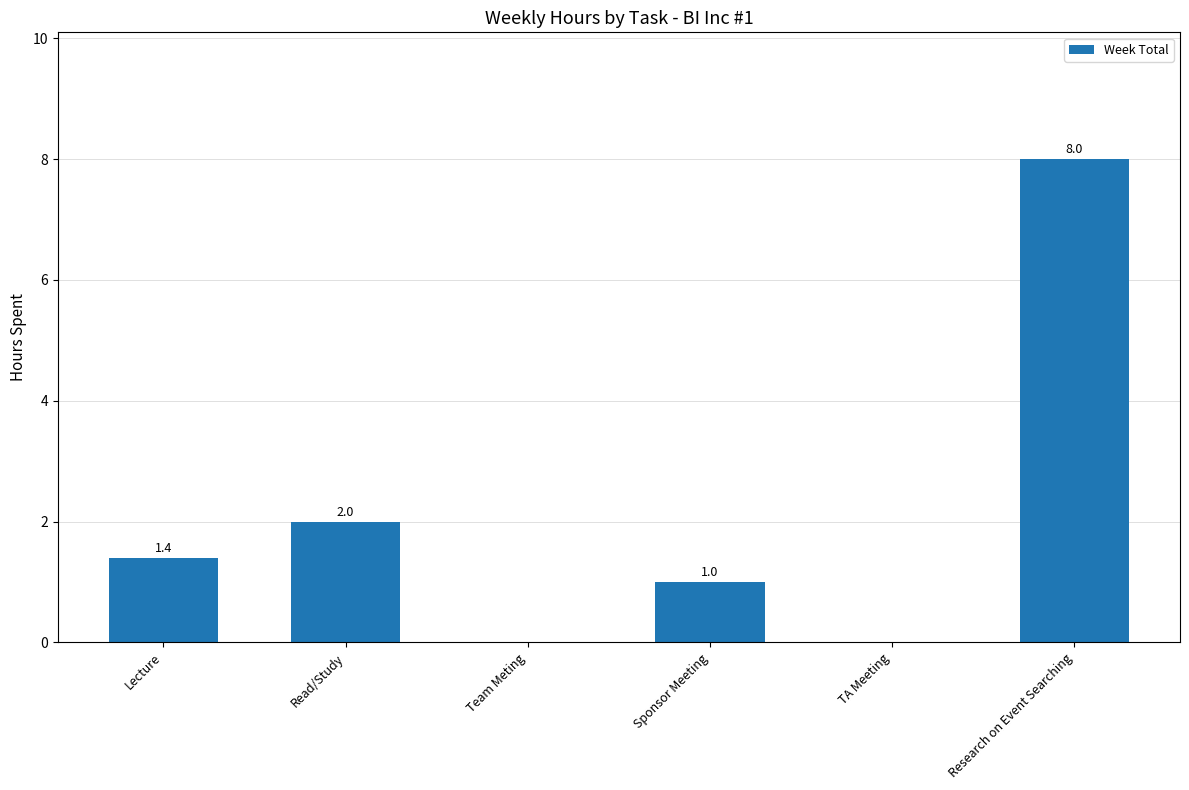

What is the sum of the values at Research on Event Searching and Read/Study?

10.0